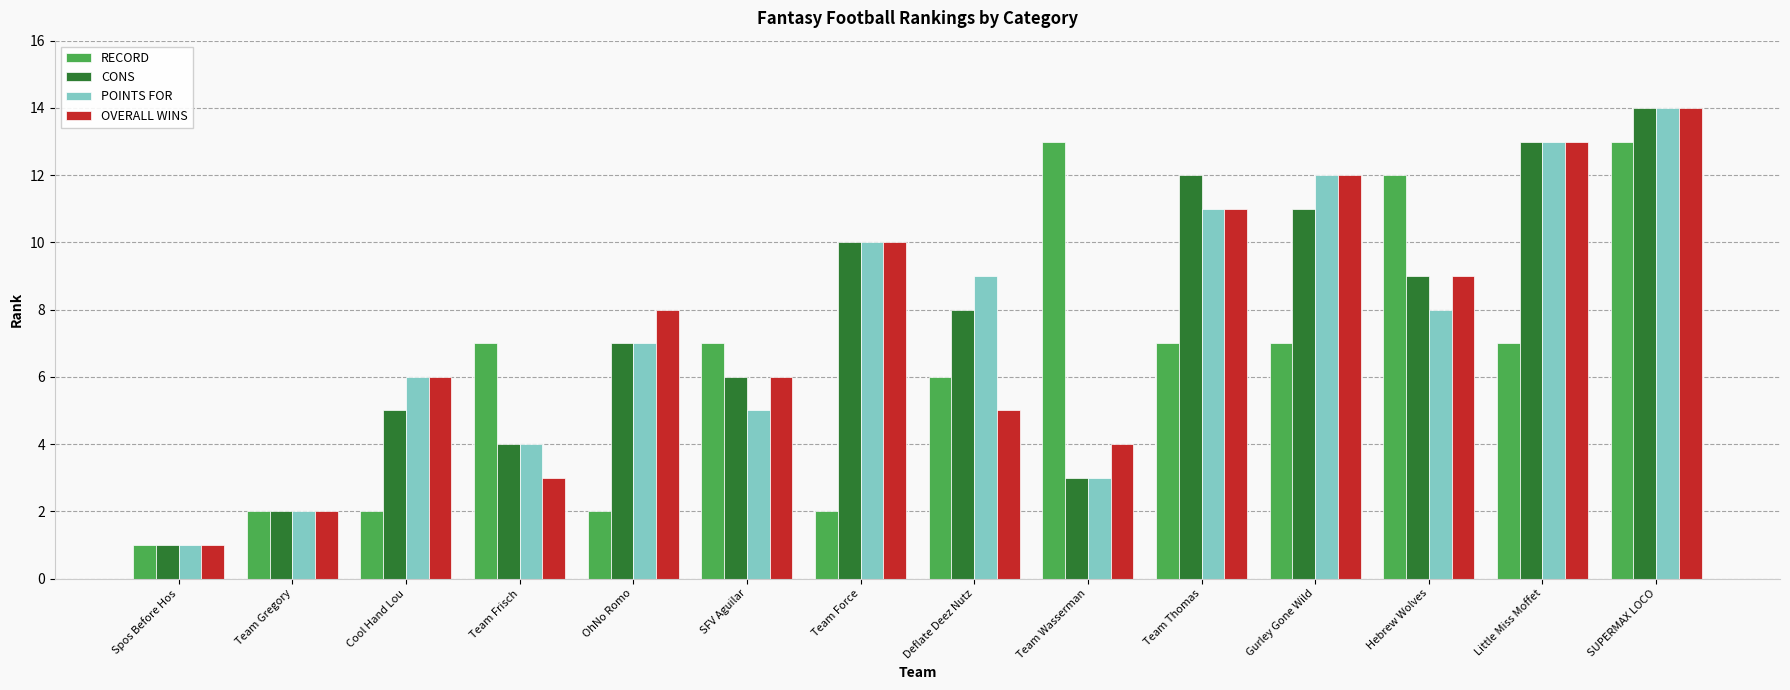

The RECORD series shows 2 at OhNo Romo. True or false?

True